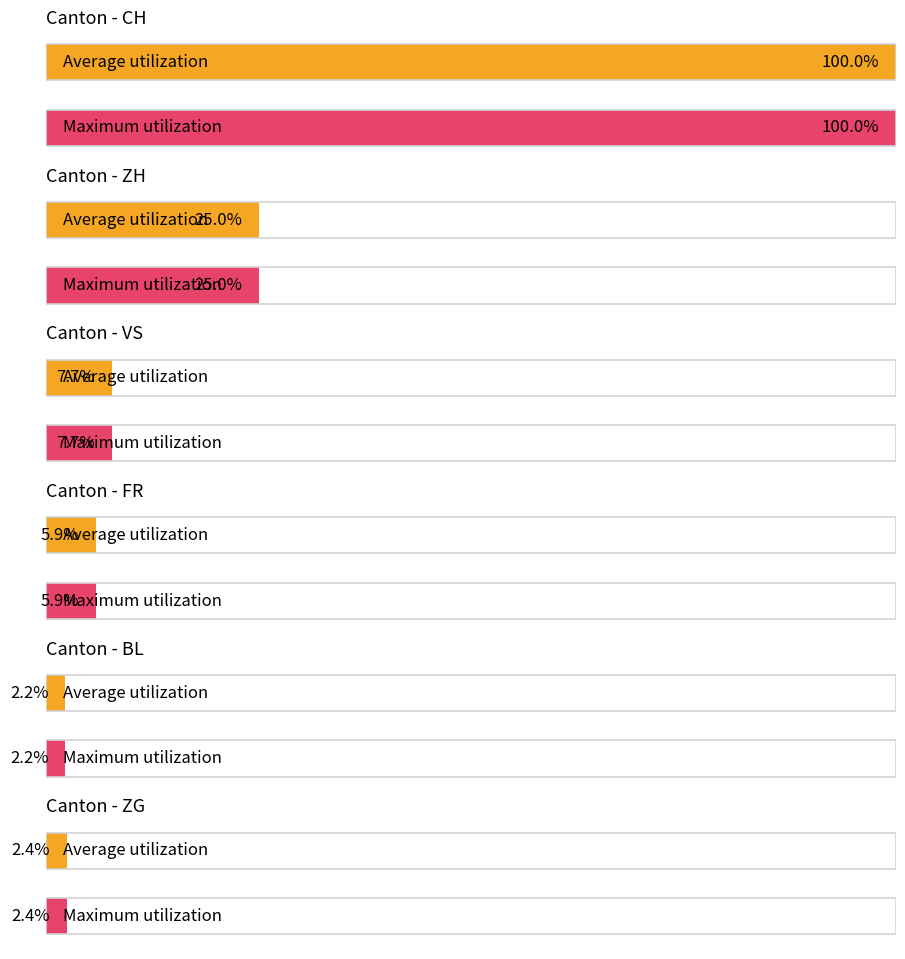

Is the value of FR at 2020-06-14 greater than the value of VS at 2020-06-29?

No